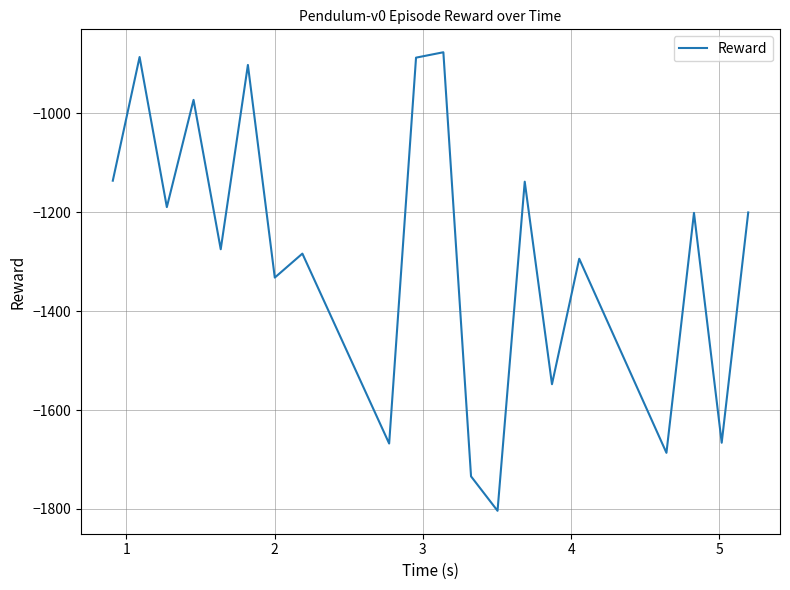

What is the greatest value displayed?

-876.3